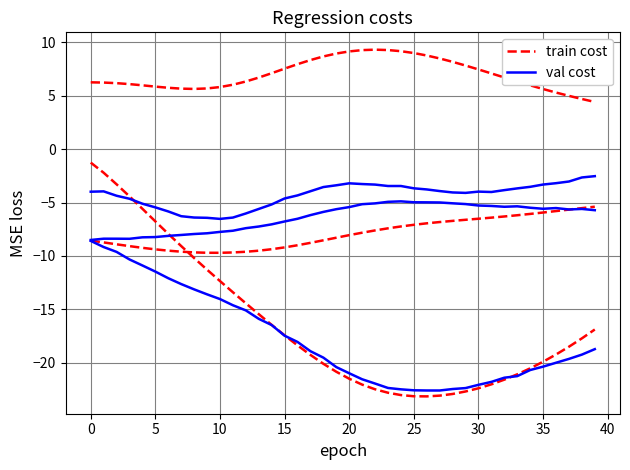

What is the label of the 23rd point from the right?

17